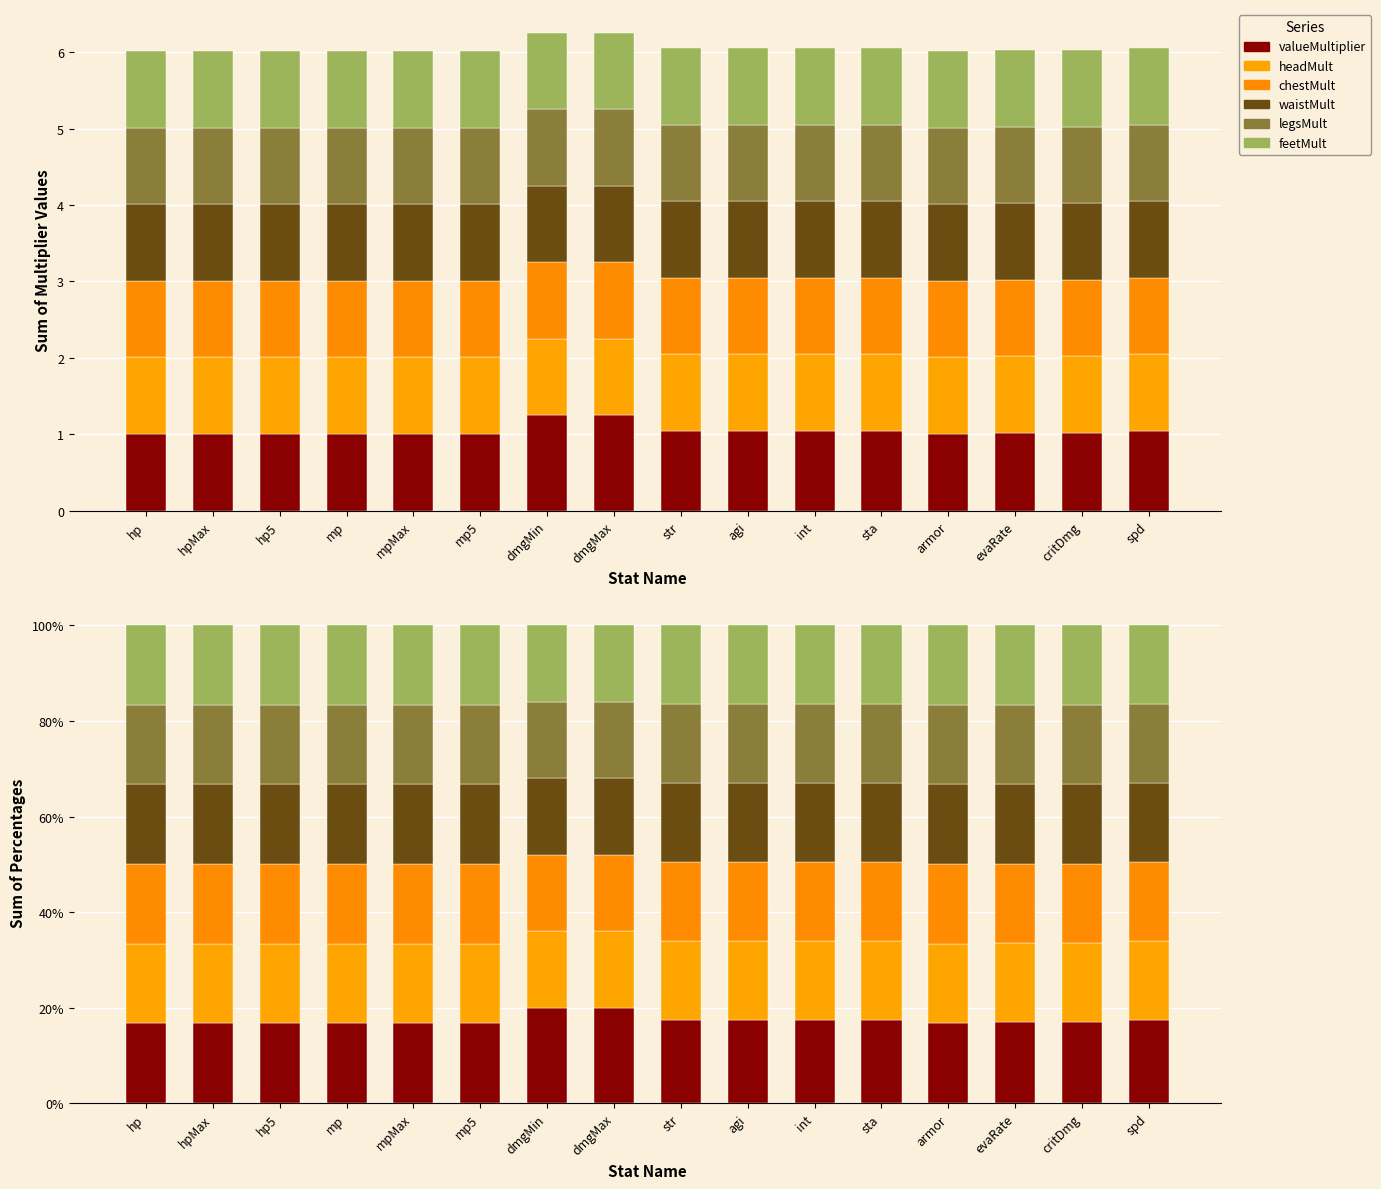

What is the difference between the highest and lowest values at dmgMax?

4.0